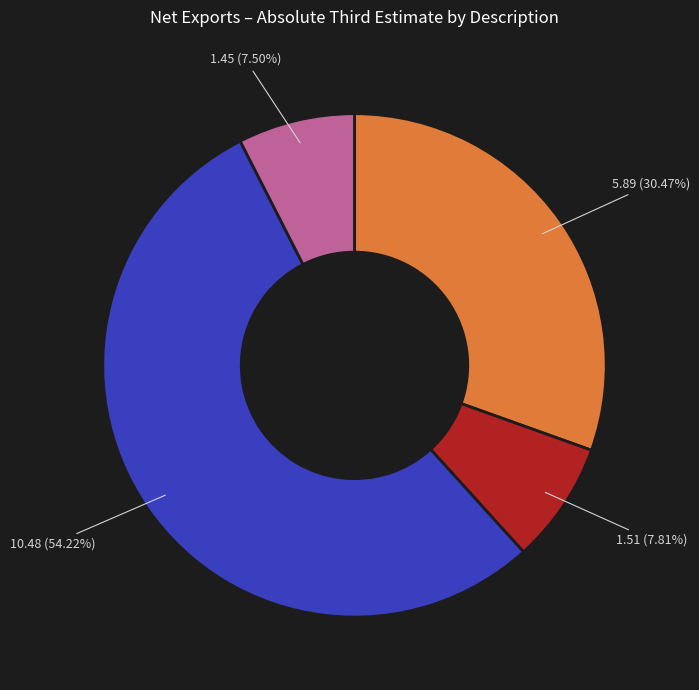

Does any single category account for the majority?

Yes